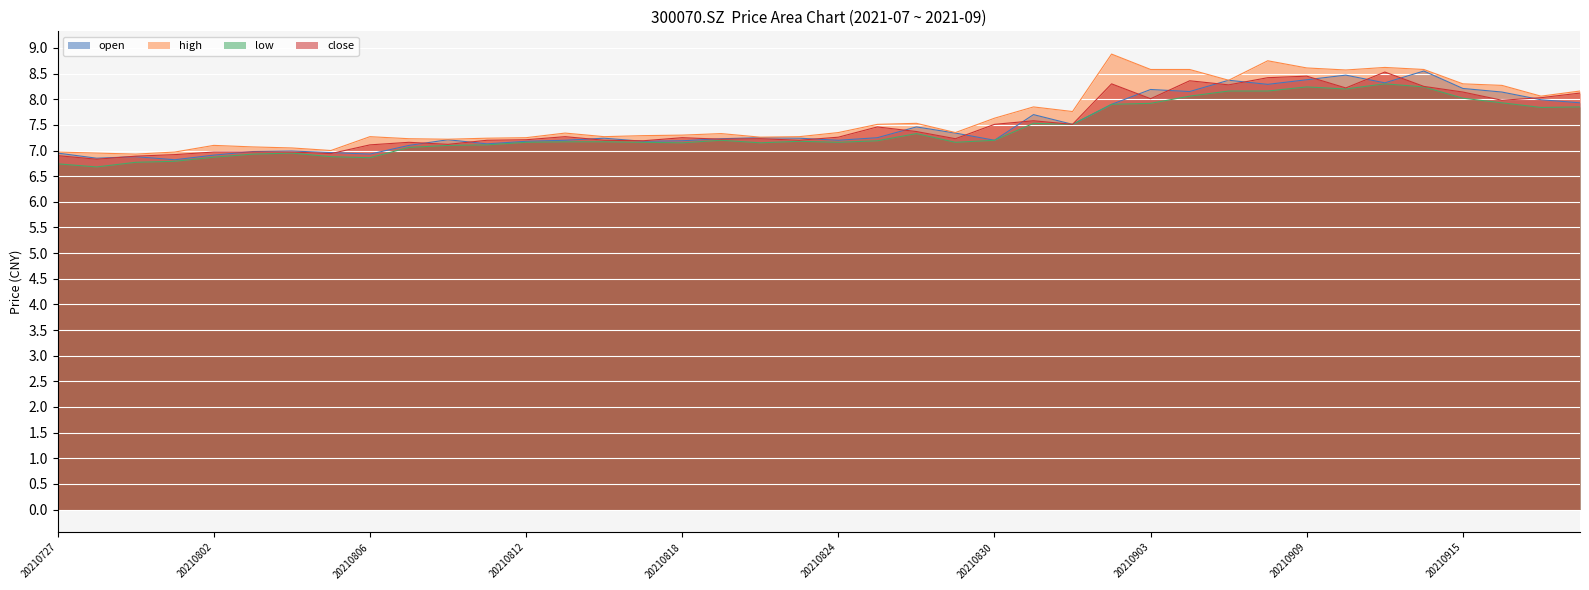

The low series shows 8.0 at 20210915. True or false?

True